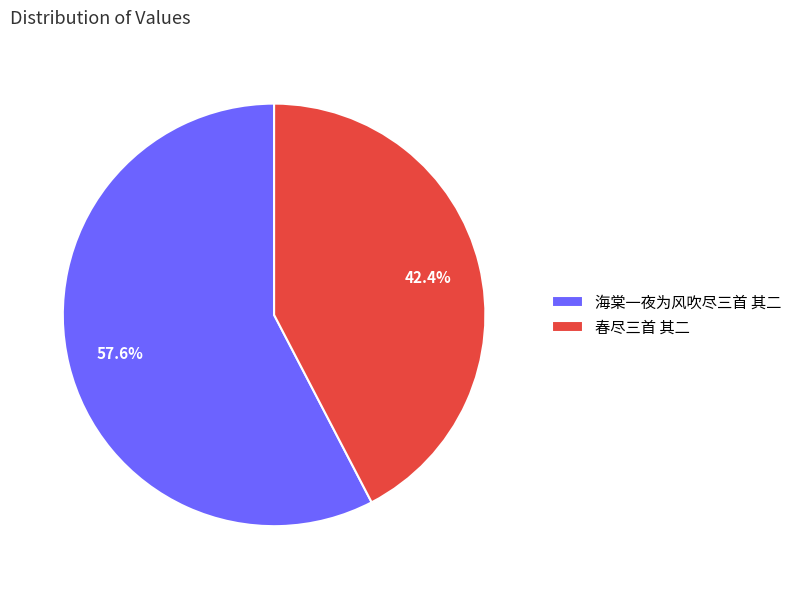

How many segments does this pie chart have?

2